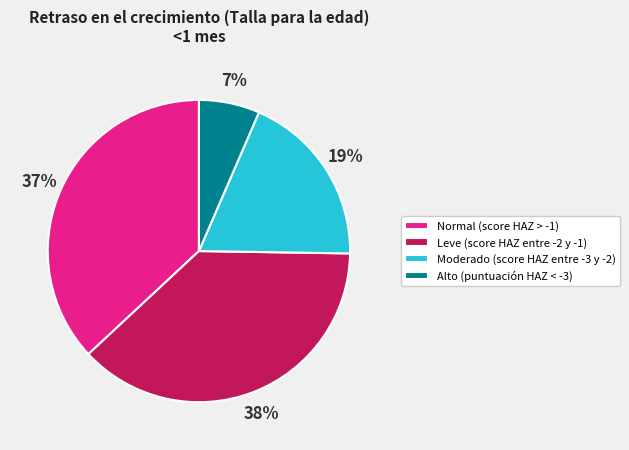

How many segments does this pie chart have?

4